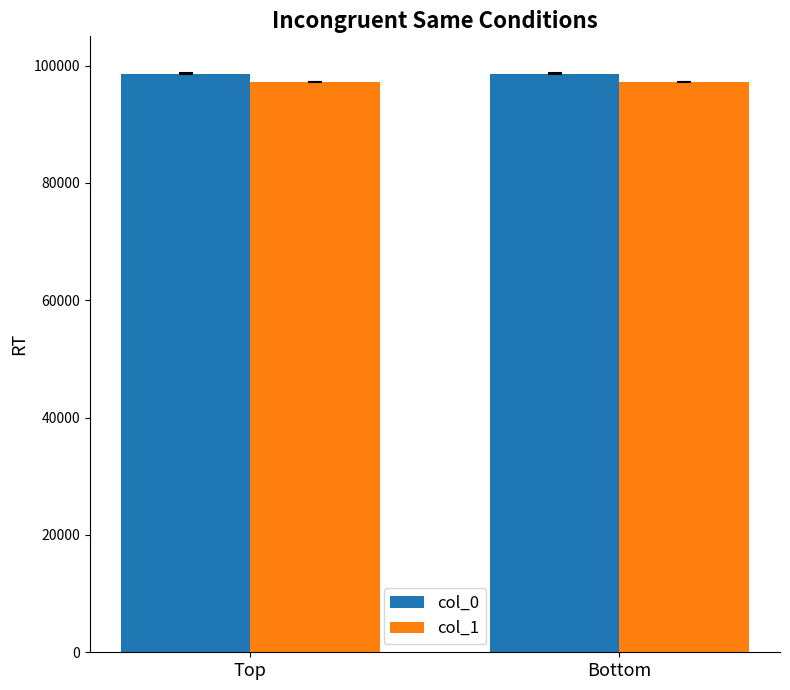

List the series in order of their peak value, lowest first.

col_1, col_0